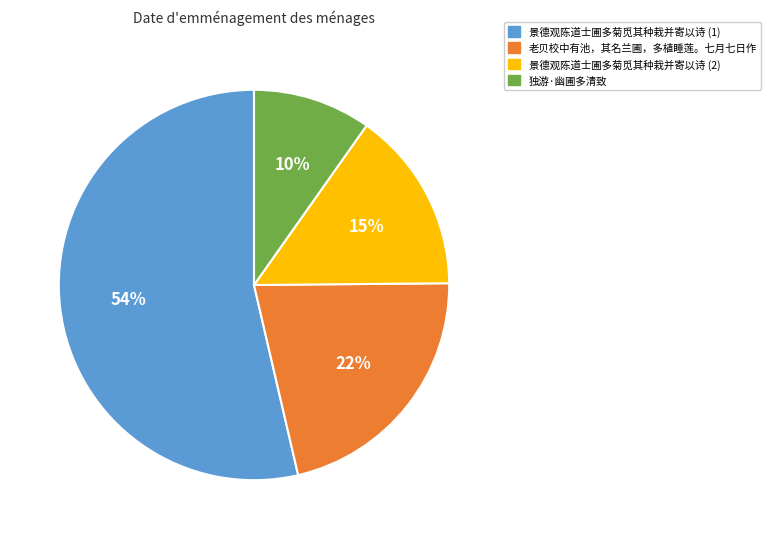

To the nearest percent, what portion does 景德观陈道士圃多菊觅其种栽并寄以诗 (2) represent?

15%